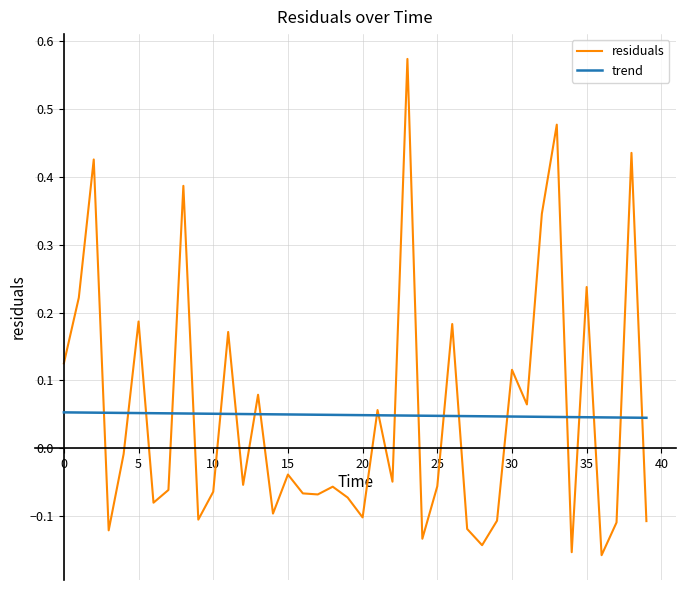

How many lines are shown in the chart?

2